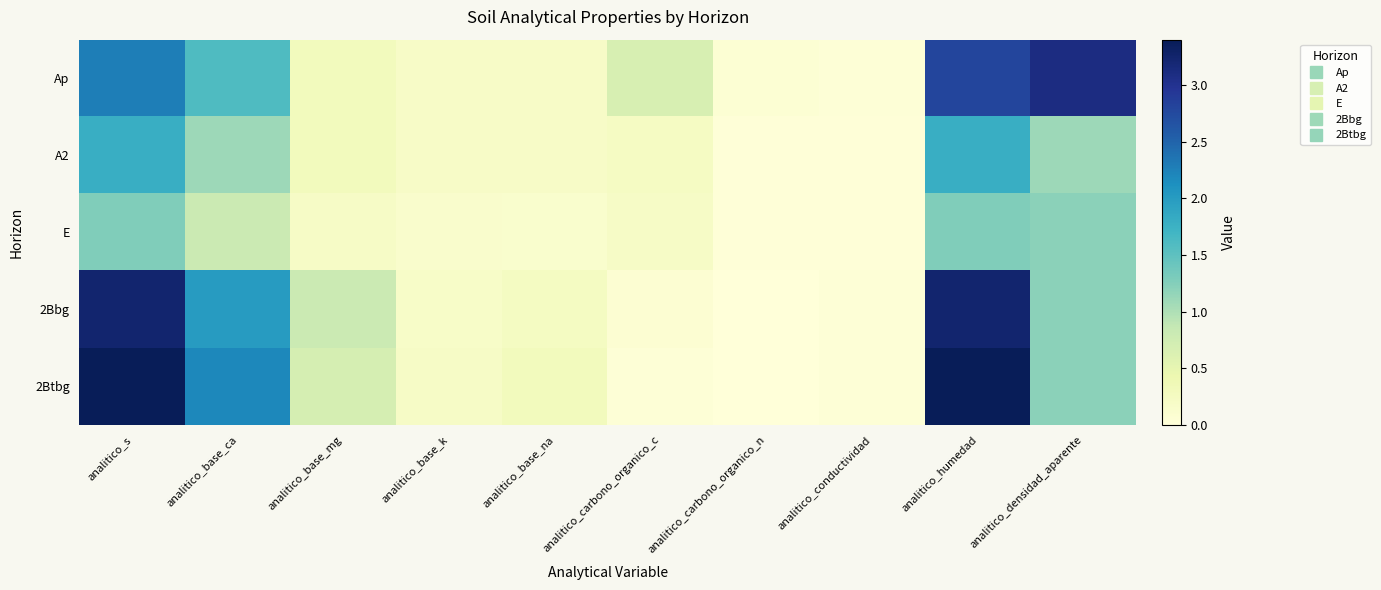

Which label corresponds to the largest value in the chart?

analitico_s